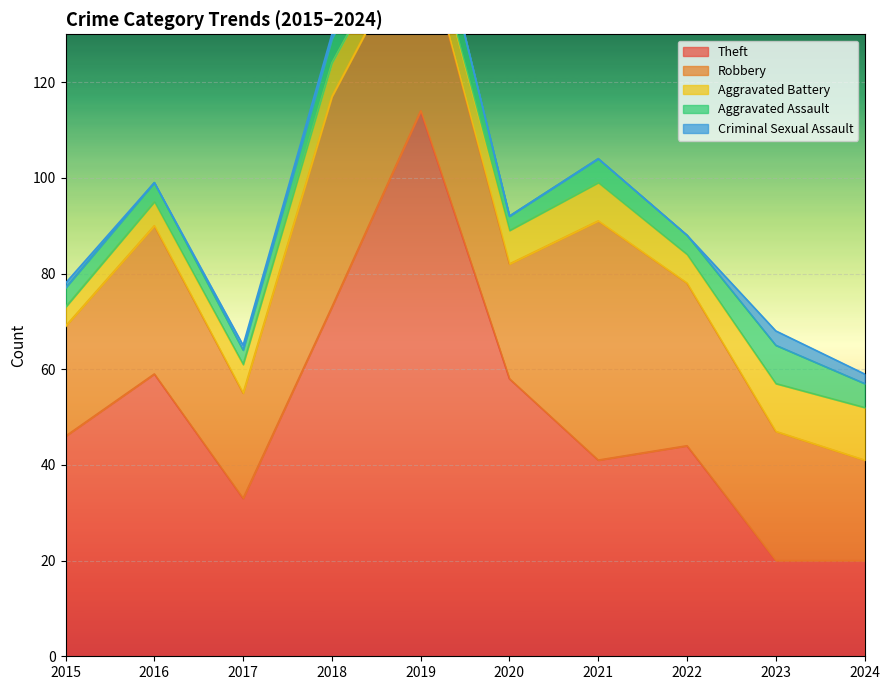

At which label does Theft reach its peak?

2019